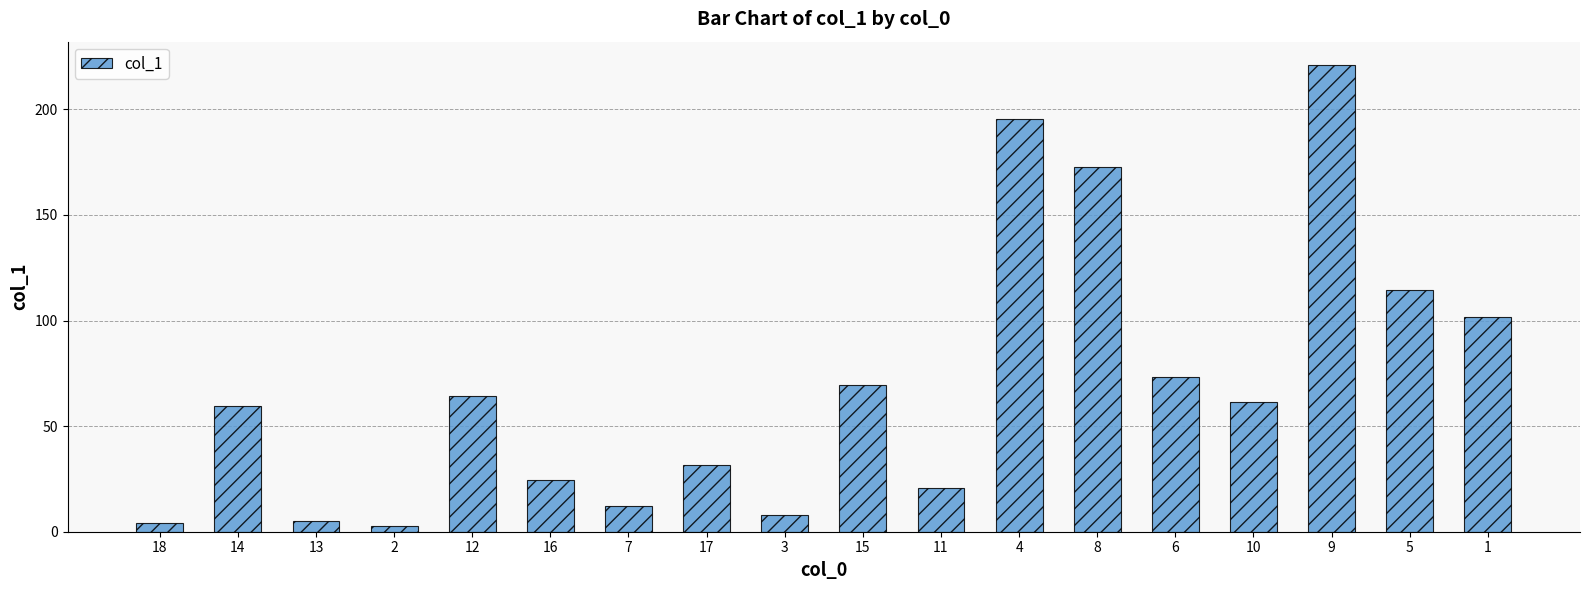

Reading left to right, transcribe all the data shown in this chart.

18=3.9	14=59.4	13=5.3	2=2.7	12=64.2	16=24.3	7=12.3	17=31.7	3=7.7	15=69.7	11=20.9	4=195.4	8=172.6	6=73.4	10=61.3	9=221.0	5=114.6	1=101.6